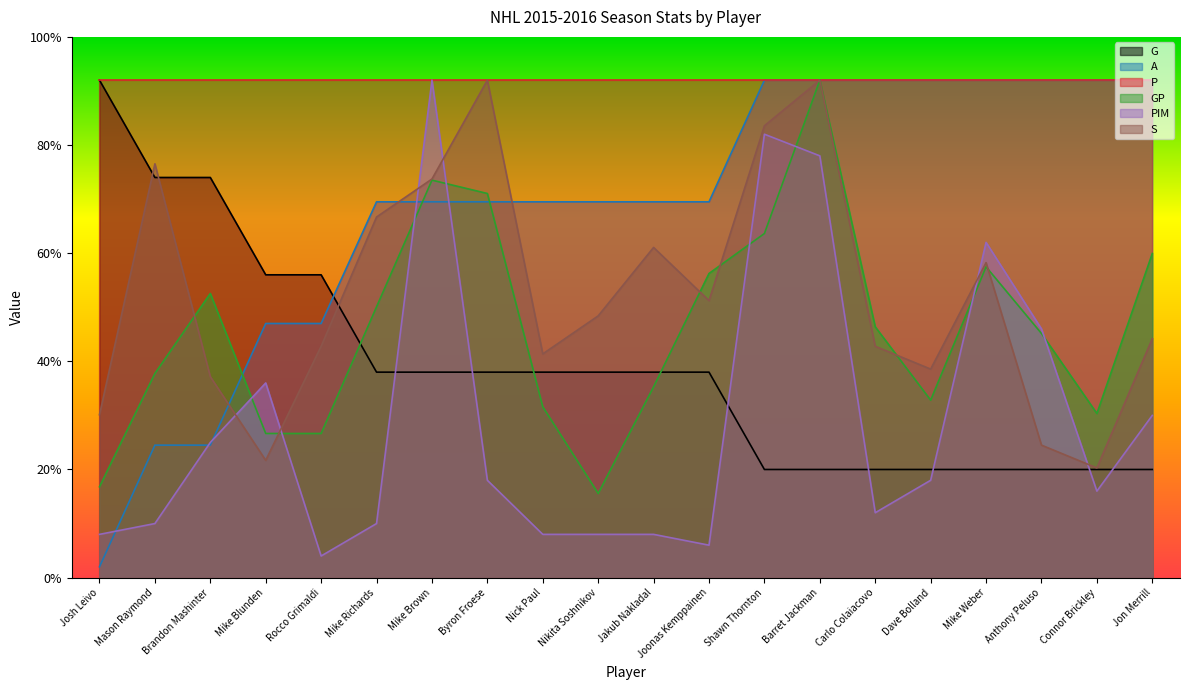

True or false: S has more than 0 points higher than both neighbors.

True